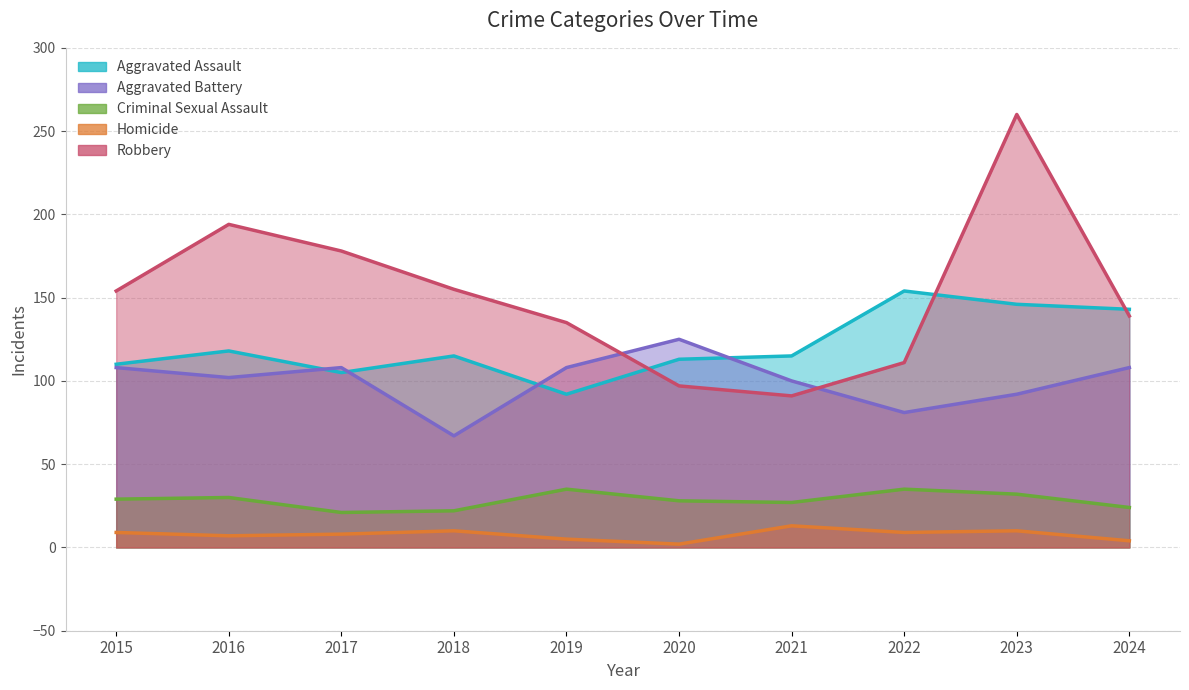

True or false: Criminal Sexual Assault has more than 2 points higher than both neighbors.

True